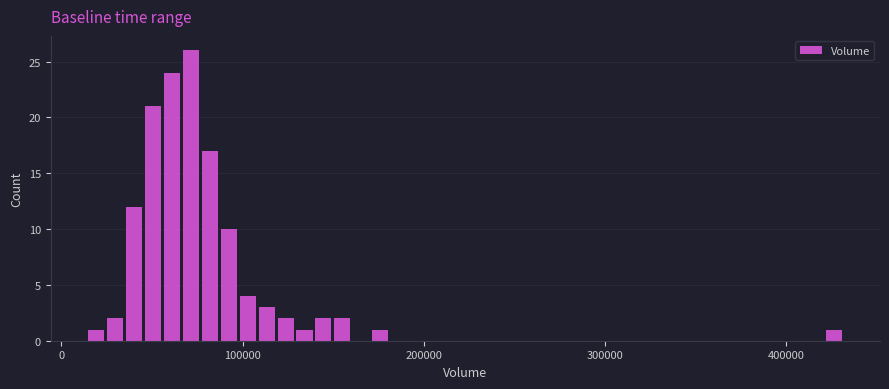

Around what value on the x-axis is the tallest bar? Give the approximate position of its centre, as read against the axis.

70000